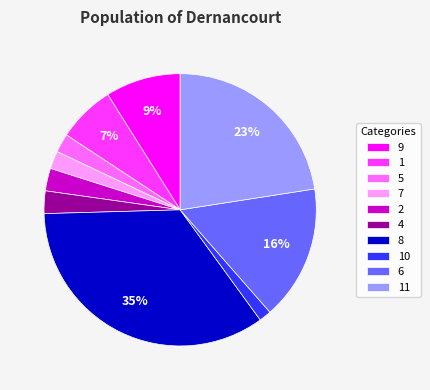

The 7 slice represents 2% of the pie. True or false?

True